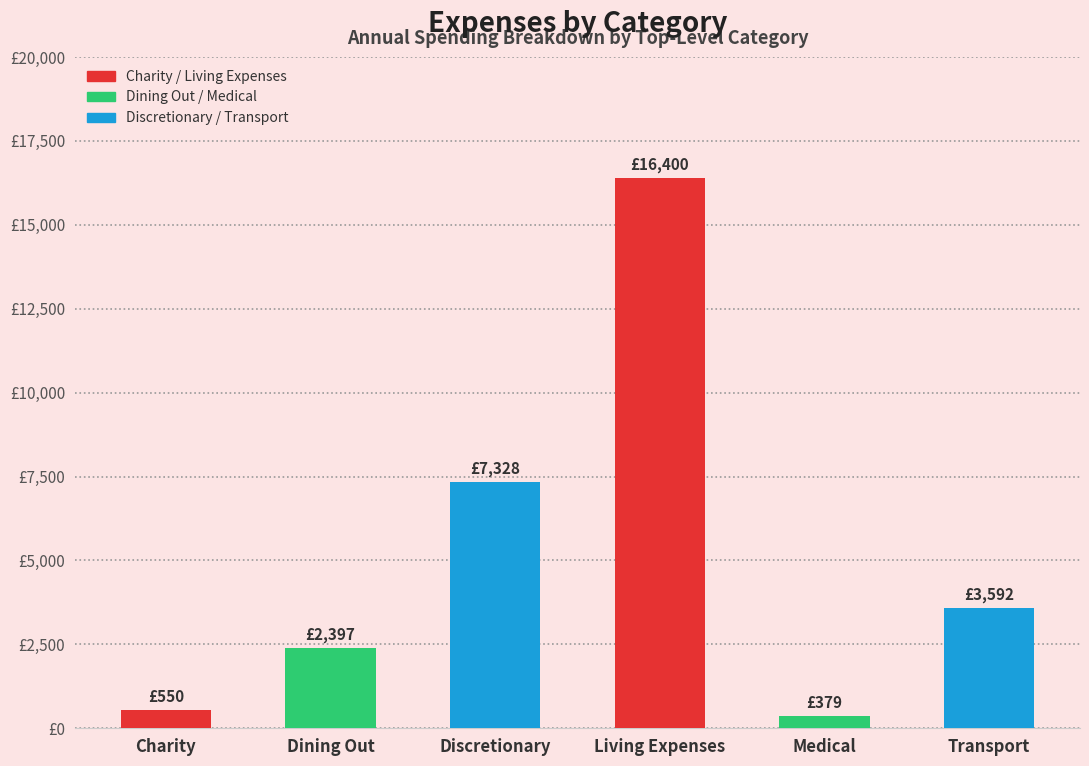

The value at Discretionary is 7327.6. True or false?

True